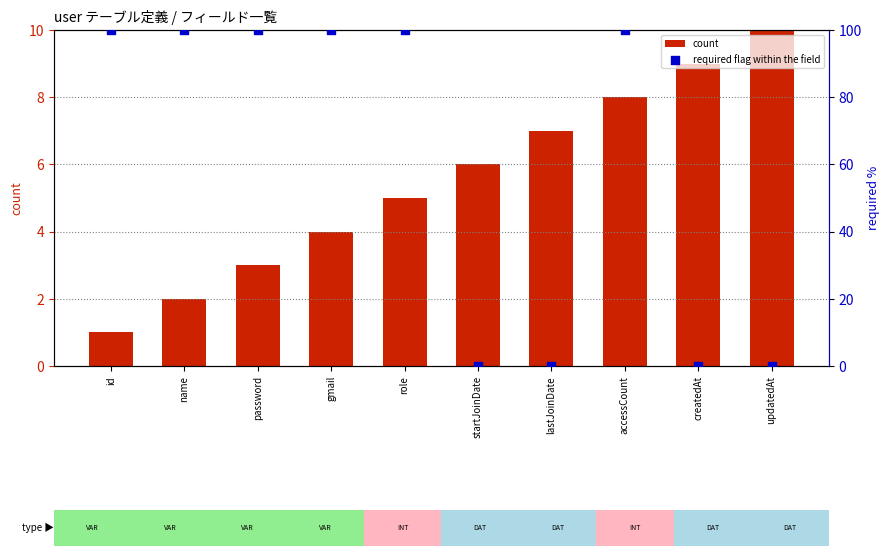

Which series has the largest total across all categories?

required flag within the field